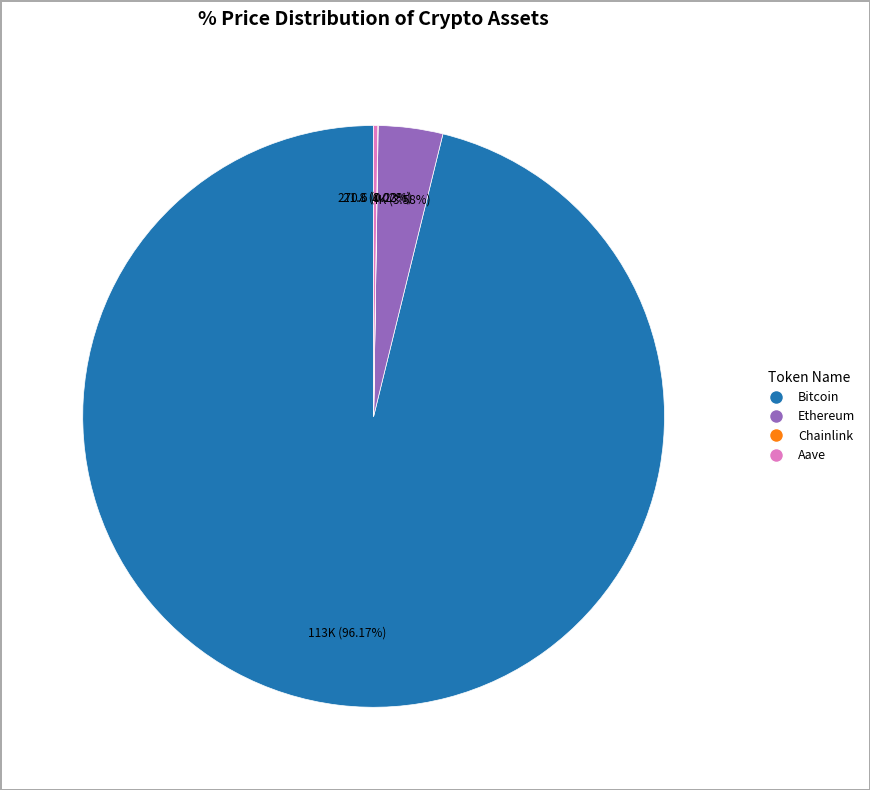

To the nearest percent, what is the average slice percentage?

25%